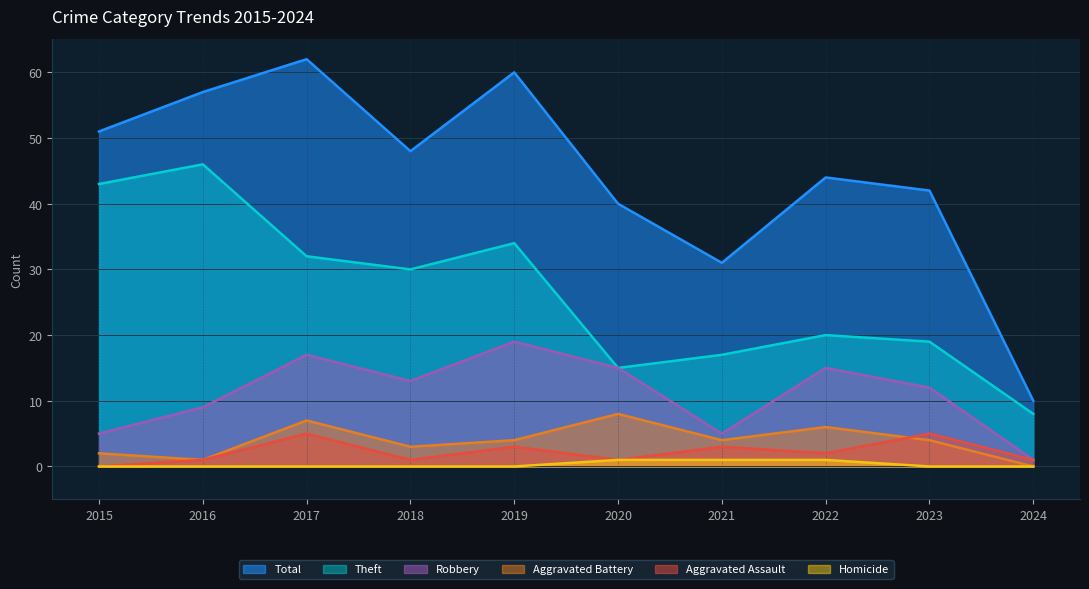

At which category is the sum across all series the highest?

2017